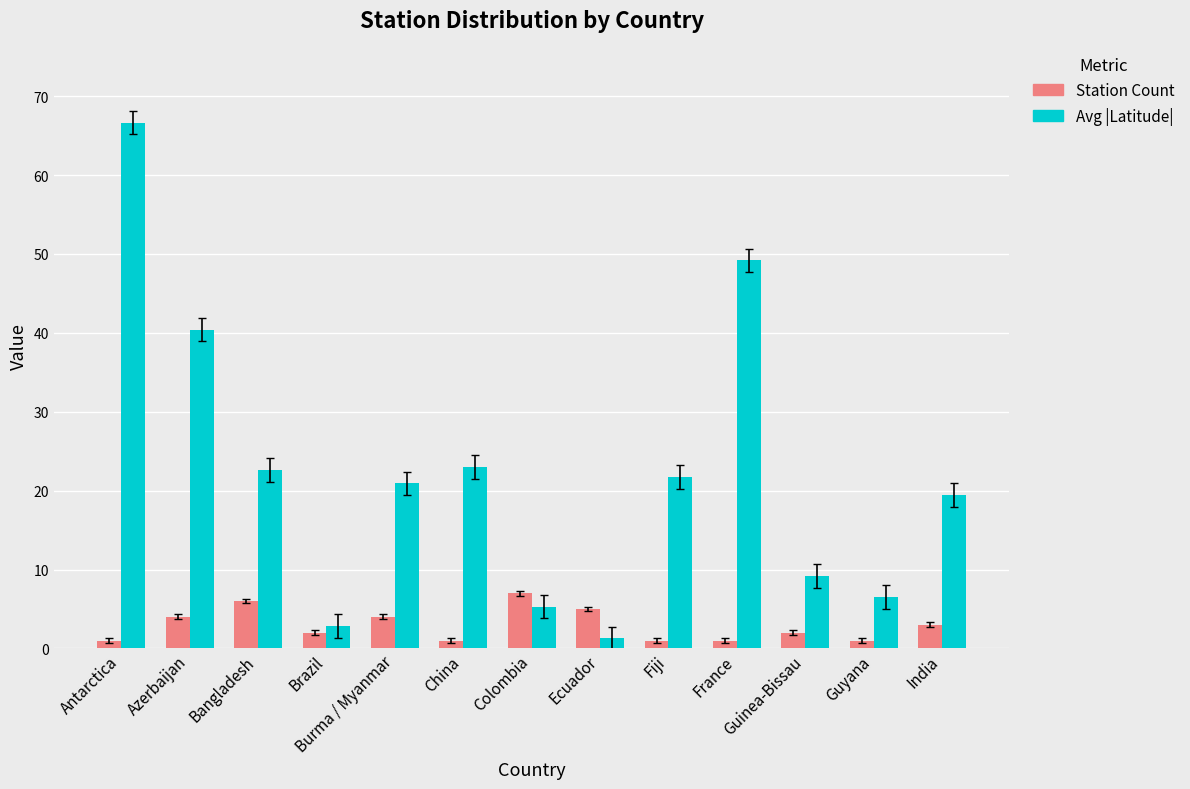

Which series changed the most between Guinea-Bissau and India?

Avg |Latitude|